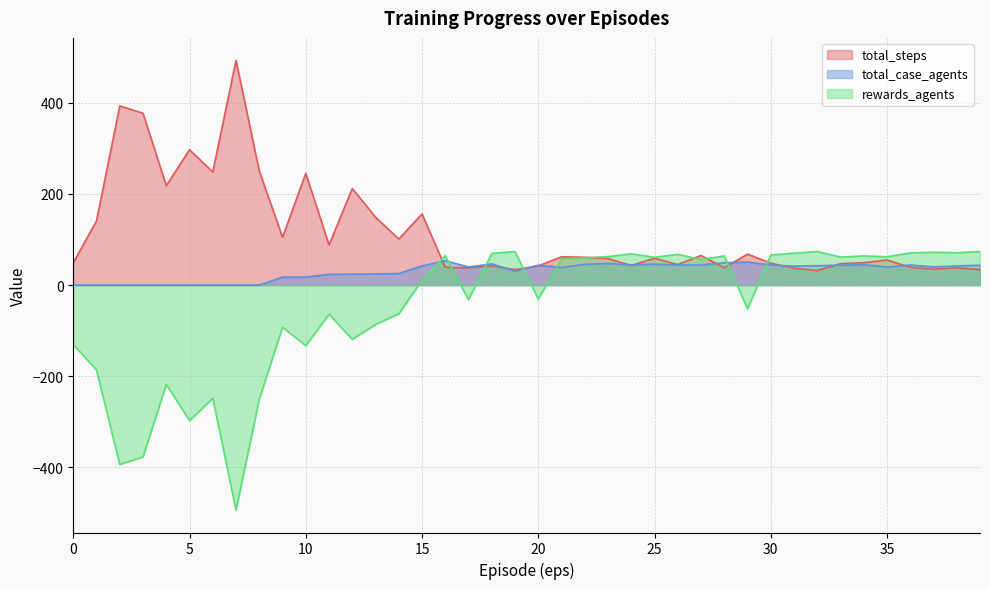

Reading left to right, extract all data points from this chart.

total_steps: 0=49.0	1=141.0	2=393.0	3=377.0	4=218.0	5=297.0	6=248.0	7=493.0	8=250.0	9=105.0	10=245.0	11=88.0	12=212.0	13=149.0	14=101.0	15=156.0	16=39.0	17=38.0	18=42.0	19=34.0	20=42.0	21=62.0	22=61.0	23=58.0	24=43.0	25=59.0	26=45.0	27=65.0	28=38.0	29=68.0	30=48.0	31=37.0	32=32.0	33=47.0	34=49.0	35=55.0	36=39.0	37=35.0	38=38.0	39=34.0
total_case_agents: 0=0.0	1=0.0	2=0.0	3=0.0	4=0.0	5=0.0	6=0.0	7=0.0	8=0.0	9=17.5	10=17.5	11=23.5	12=24.0	13=24.5	14=25.5	15=42.0	16=53.5	17=39.5	18=46.5	19=30.5	20=43.5	21=38.5	22=45.5	23=47.5	24=44.0	25=46.0	26=44.0	27=44.0	28=49.0	29=50.5	30=44.0	31=41.5	32=42.5	33=43.5	34=44.5	35=39.5	36=44.0	37=40.0	38=42.0	39=43.5
rewards_agents: 0=-130.5	1=-186.5	2=-393.5	3=-377.0	4=-218.0	5=-297.0	6=-248.5	7=-493.5	8=-250.5	9=-92.5	10=-133.0	11=-64.0	12=-119.0	13=-86.5	14=-63.0	15=10.5	16=64.5	17=-32.0	18=69.5	19=73.5	20=-30.5	21=57.0	22=60.0	23=62.5	24=68.5	25=61.0	26=67.5	27=56.0	28=64.0	29=-52.0	30=66.0	31=70.0	32=73.5	33=61.5	34=64.0	35=62.0	36=70.5	37=72.0	38=71.0	39=73.5